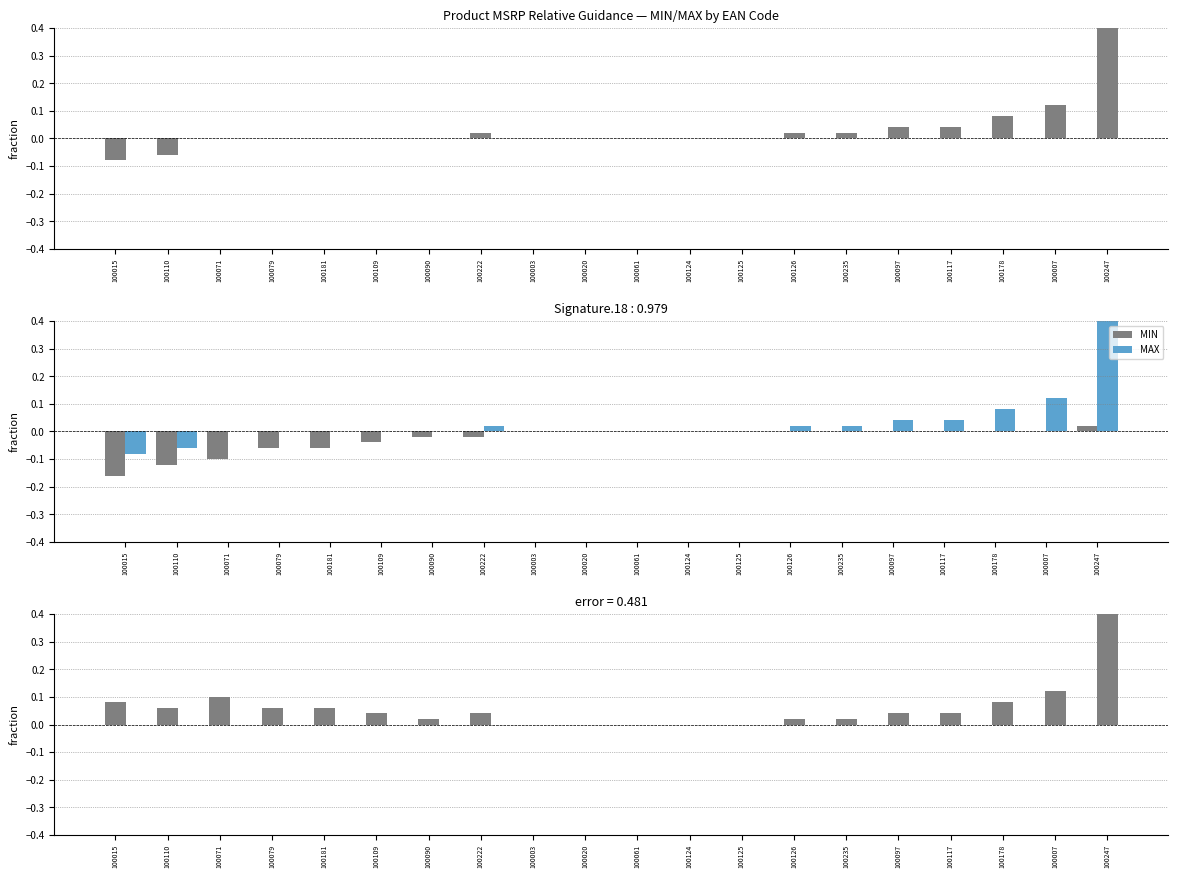

What is the difference between the MAX - MIN values at 100247 and 100235?

0.5